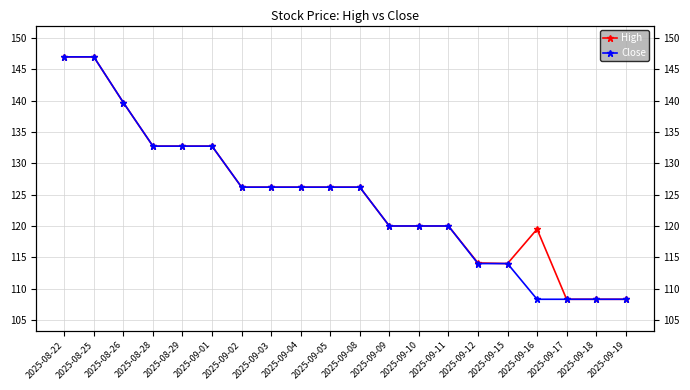

True or false: Close and High cross at least once.

False